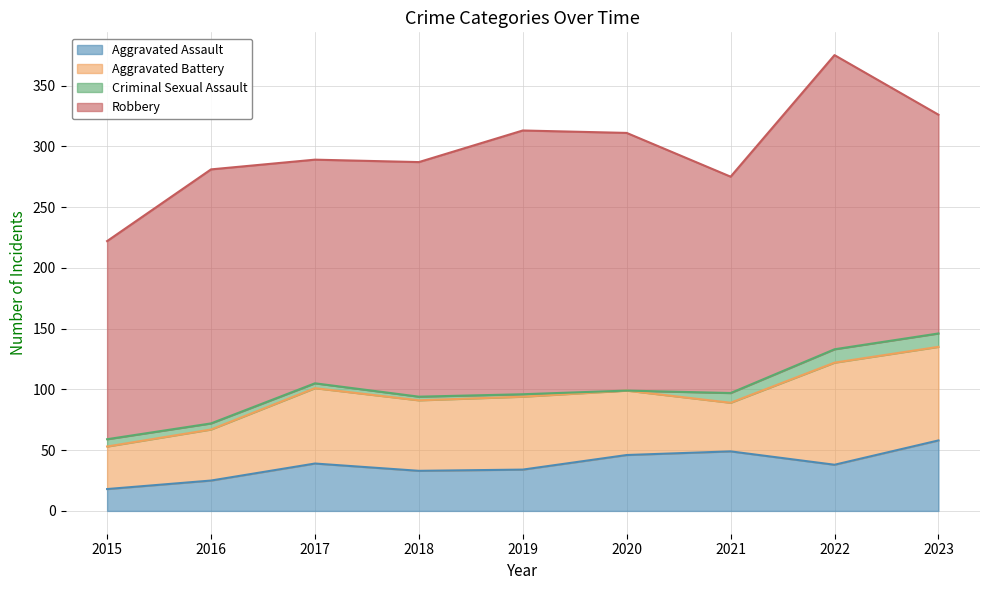

List the series in order of their peak value, highest first.

Robbery, Aggravated Battery, Aggravated Assault, Criminal Sexual Assault